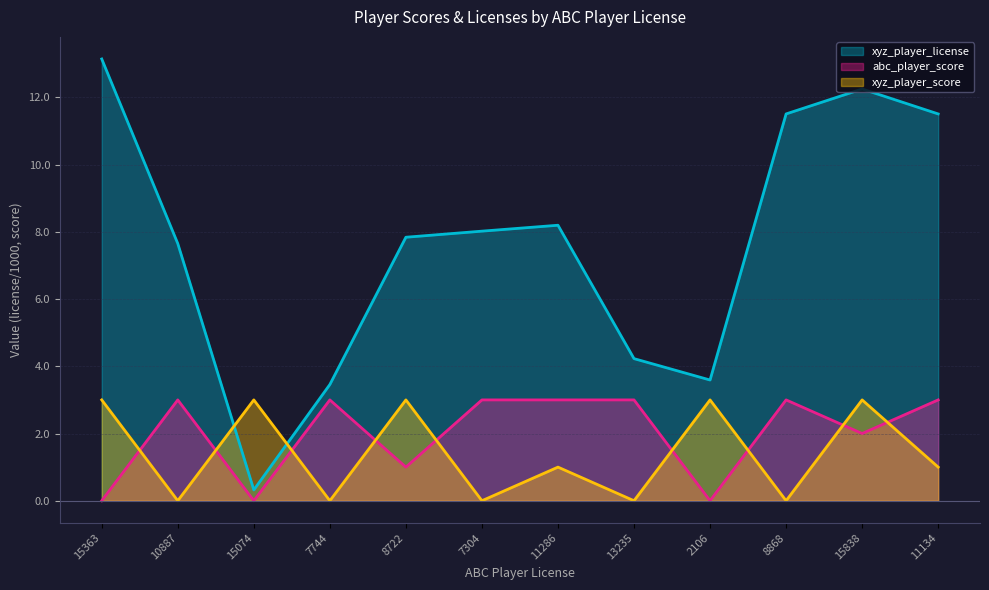

Which series has the largest total across all categories?

xyz_player_license